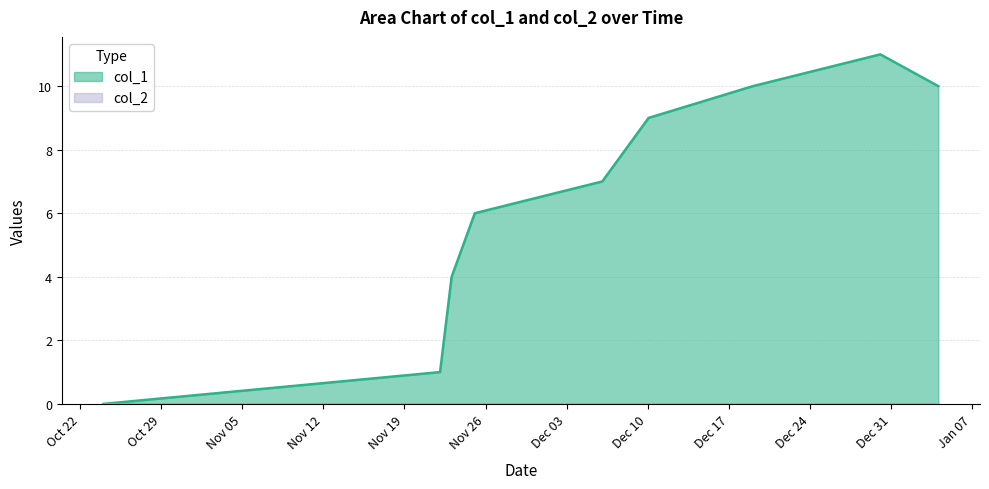

What is the difference between the maximum and minimum values?

11